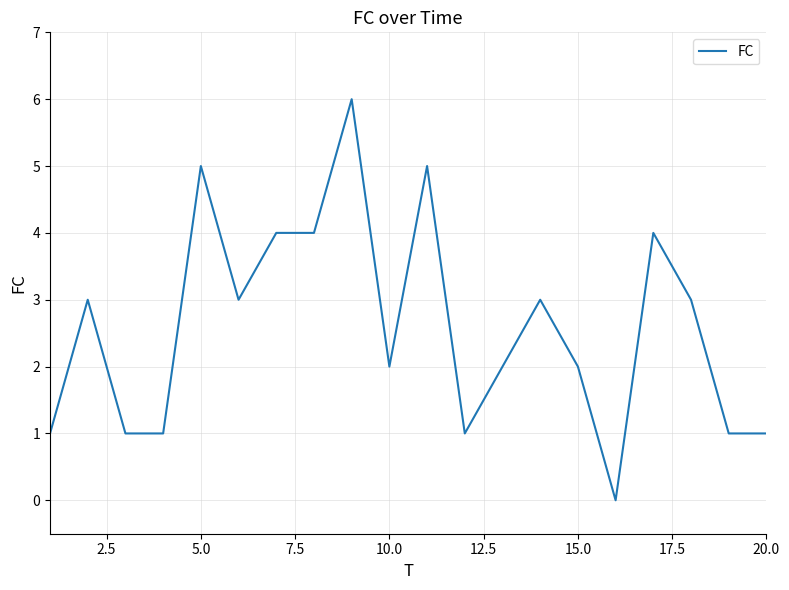

Reading left to right, extract all data points from this chart.

1	3	1	1	5	3	4	4	6	2	5	1	2	3	2	0	4	3	1	1